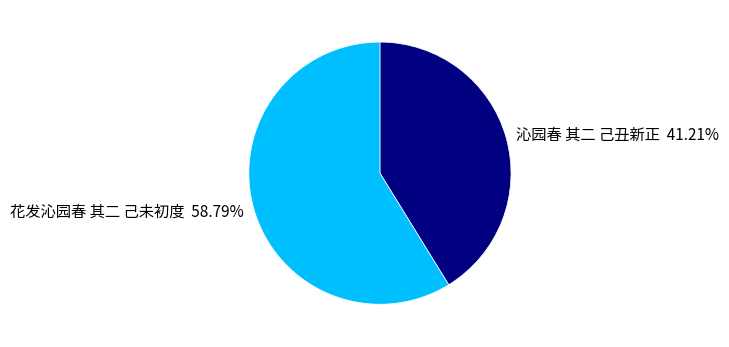

Which slice is the smallest?

沁园春 其二 己丑新正